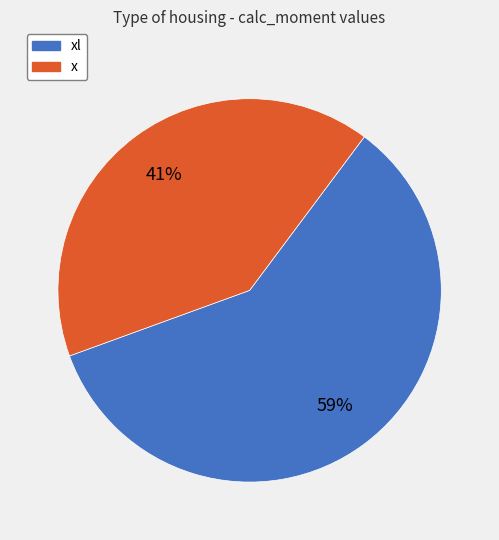

To the nearest percent, what is the difference between the largest and smallest slice percentages?

18%